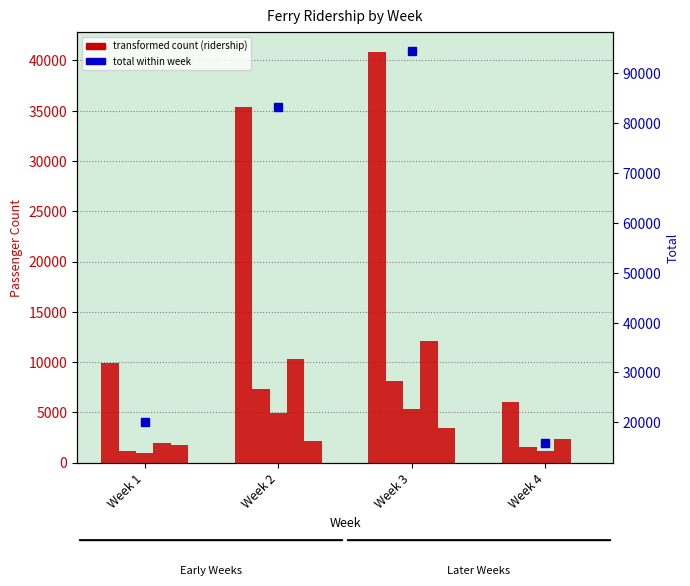

At Week 4, list the series in order from smallest to largest.

col_4 (Lincoln Harbor-HoboN), Pier 11, World Financial Center/BPT, col_3 (Hoboken North), Pier 79, Total